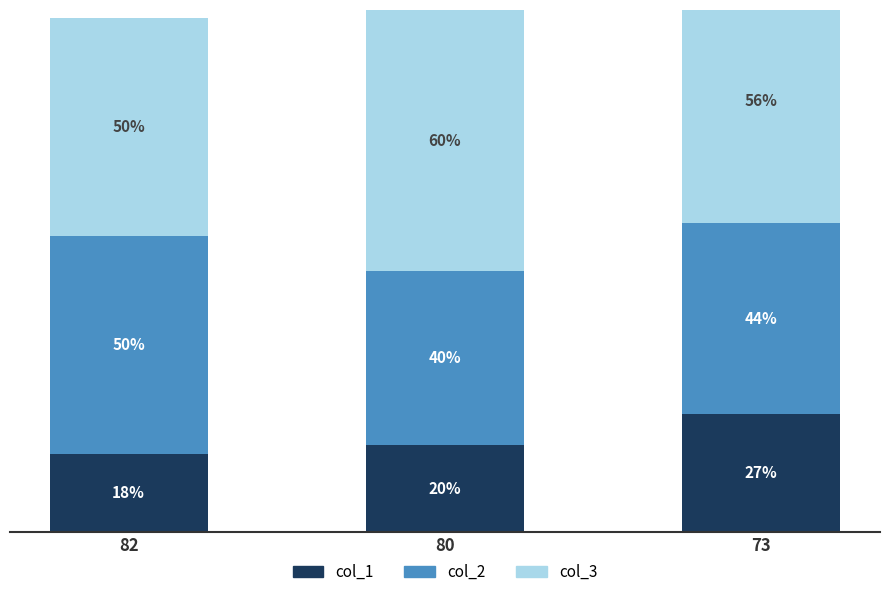

True or false: col_2 has a value of 15 at 80.

False